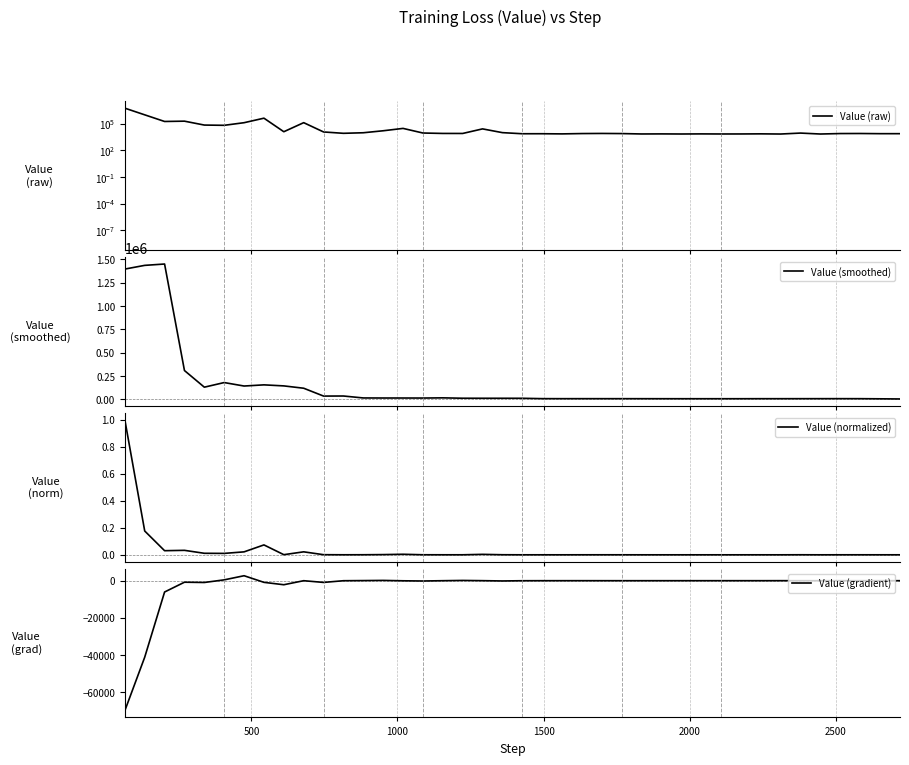

True or false: Value (normalized) has a value of 0.0 at 31.

False